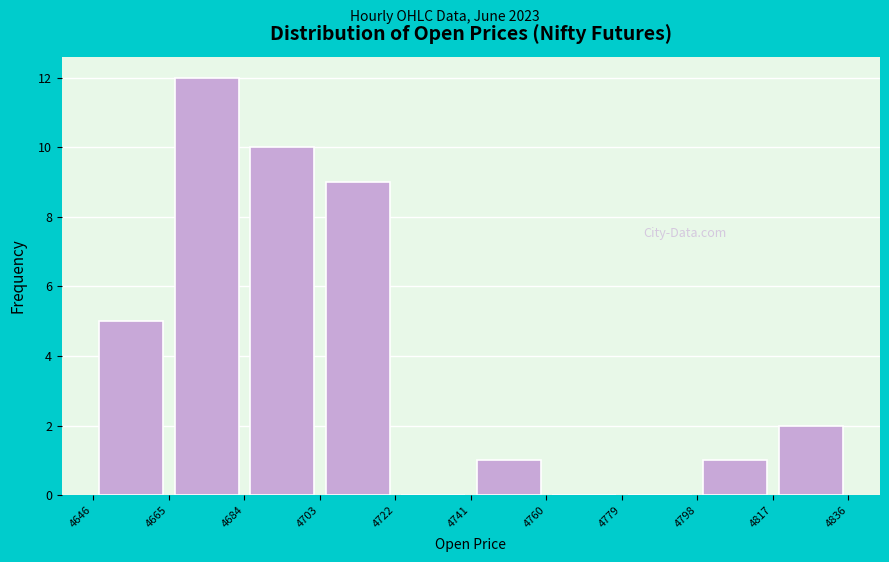

Reading left to right, list every bar in this chart as the range it spans on the x-axis followed by its height. The values are not printed on the chart, so give them approximately, as read against the axis.

4646 to 4665: 5
4665 to 4684: 12
4684 to 4703: 10
4703 to 4722: 9
4722 to 4741: 0
4741 to 4760: 1
4760 to 4779: 0
4779 to 4798: 0
4798 to 4817: 1
4817 to 4836: 2